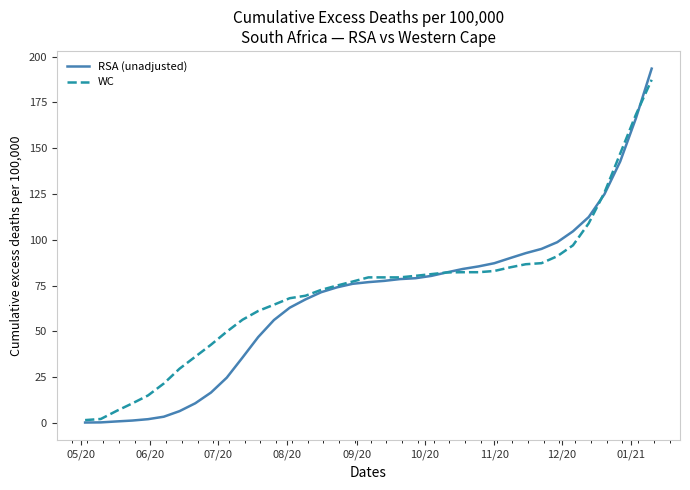

Rank the series by their maximum value, from highest to lowest.

RSA (unadjusted), WC